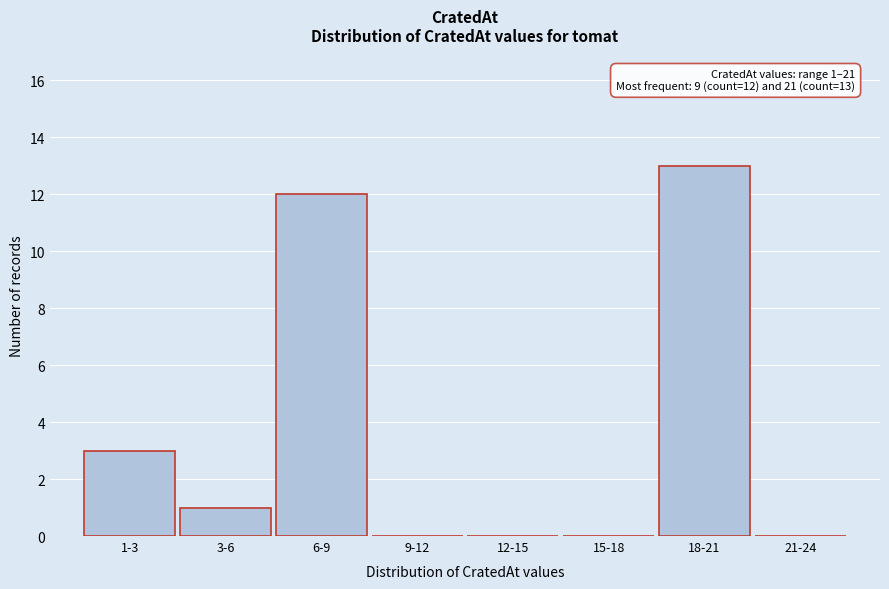

Reading left to right, transcribe all the data shown in this chart.

1-3=3	3-6=1	6-9=12	9-12=0	12-15=0	15-18=0	18-21=13	21-24=0